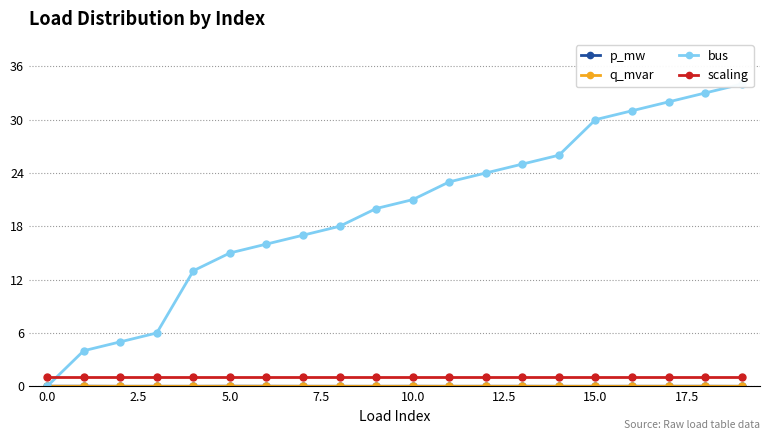

What is the total value across all series at 18?

34.0